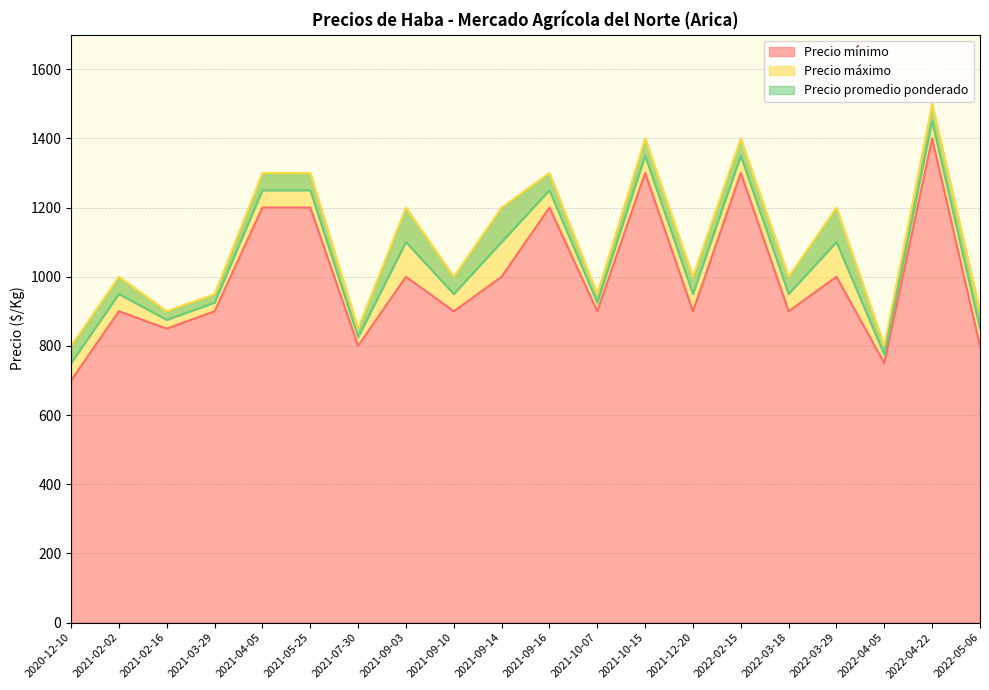

What is the total value across all series at 2021-09-03?

3300